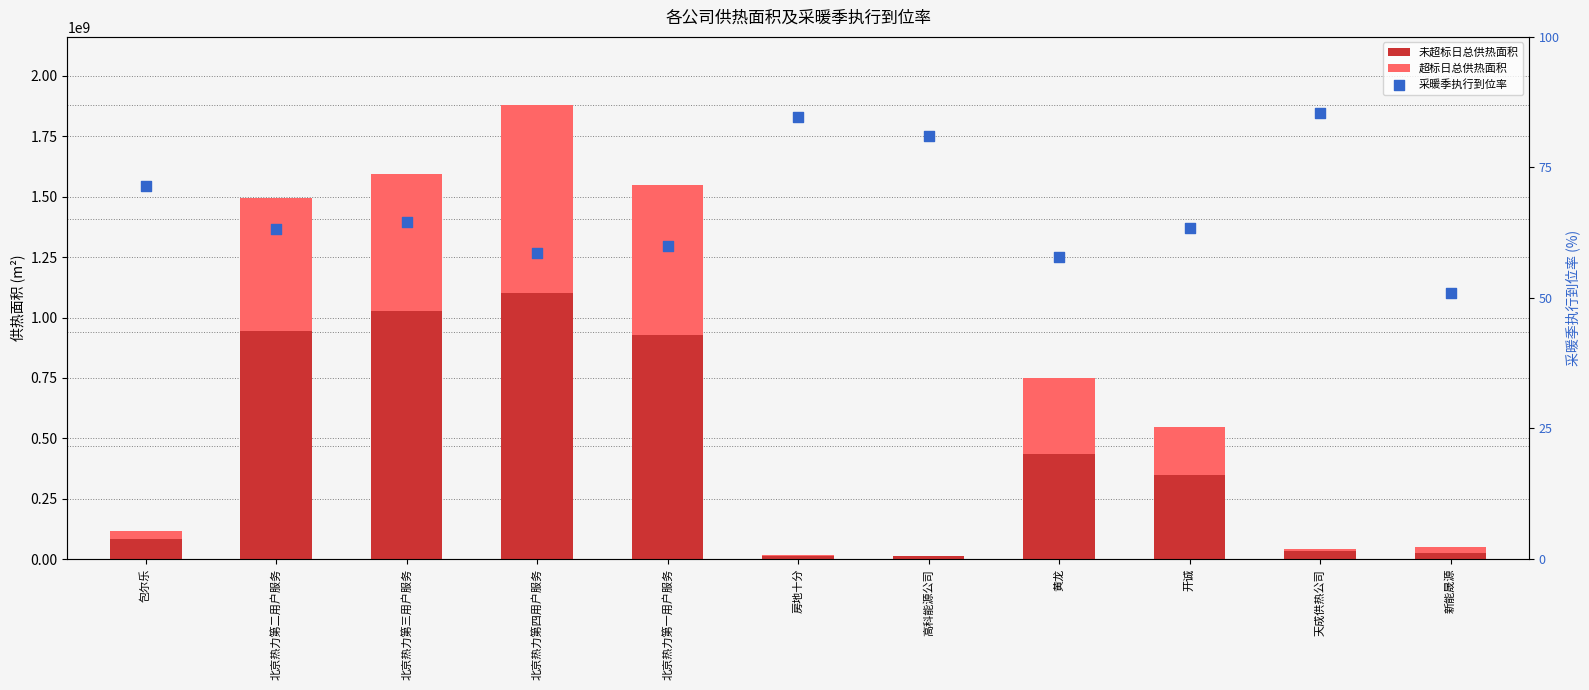

At which category is the sum across all series the highest?

北京热力第四用户服务